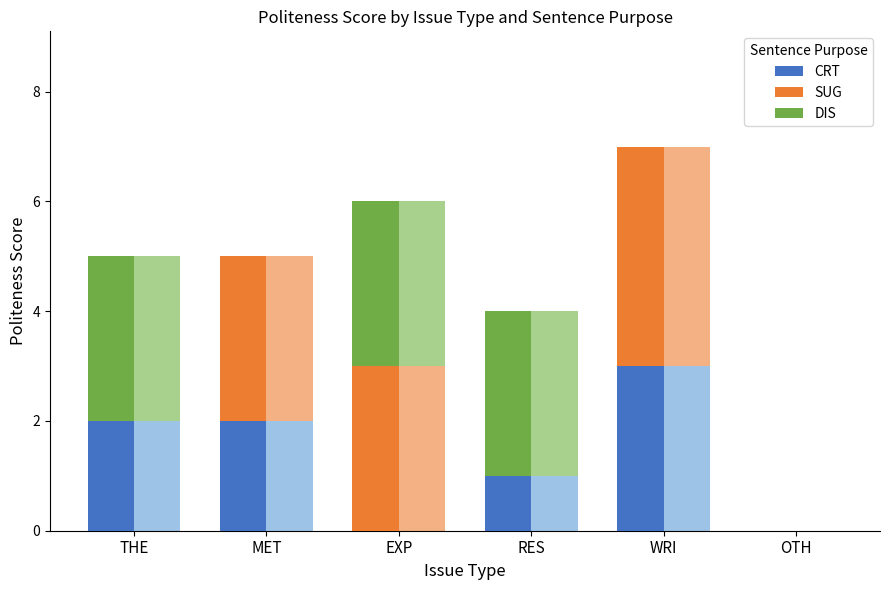

Rank the series by their average value, from highest to lowest.

SUG, DIS, CRT